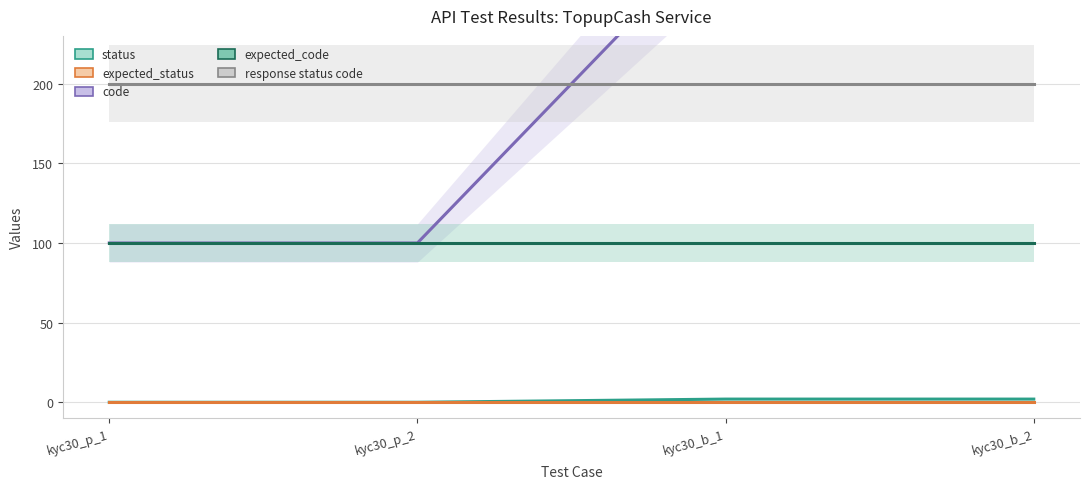

Reading right to left, list all the values displayed in this chart.

status: kyc30_b_2=2	kyc30_b_1=2	kyc30_p_2=0	kyc30_p_1=0
expected_status: kyc30_b_2=0	kyc30_b_1=0	kyc30_p_2=0	kyc30_p_1=0
code: kyc30_b_2=300	kyc30_b_1=300	kyc30_p_2=100	kyc30_p_1=100
expected_code: kyc30_b_2=100	kyc30_b_1=100	kyc30_p_2=100	kyc30_p_1=100
response status code: kyc30_b_2=200	kyc30_b_1=200	kyc30_p_2=200	kyc30_p_1=200